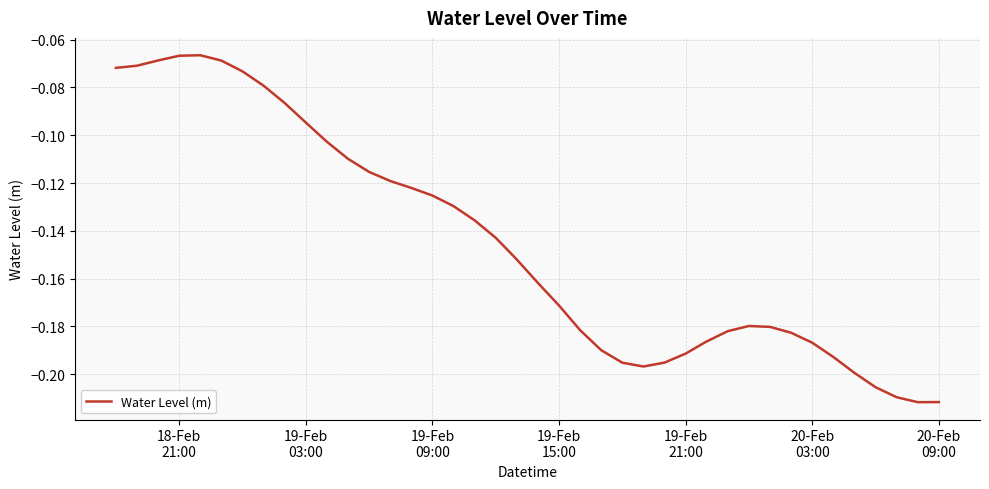

How many lines are shown in the chart?

1